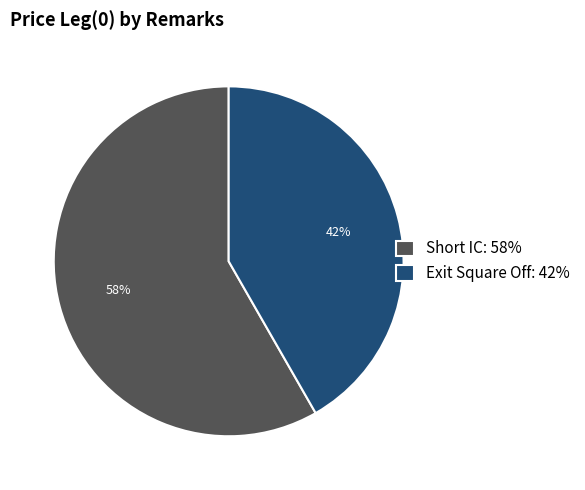

Is there any slice that represents more than half of the pie?

Yes